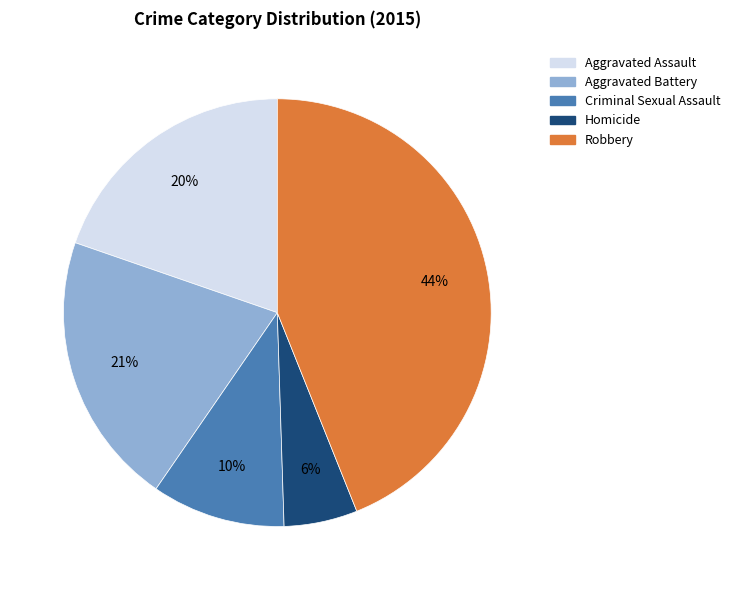

To the nearest percent, what is the average slice percentage?

20%